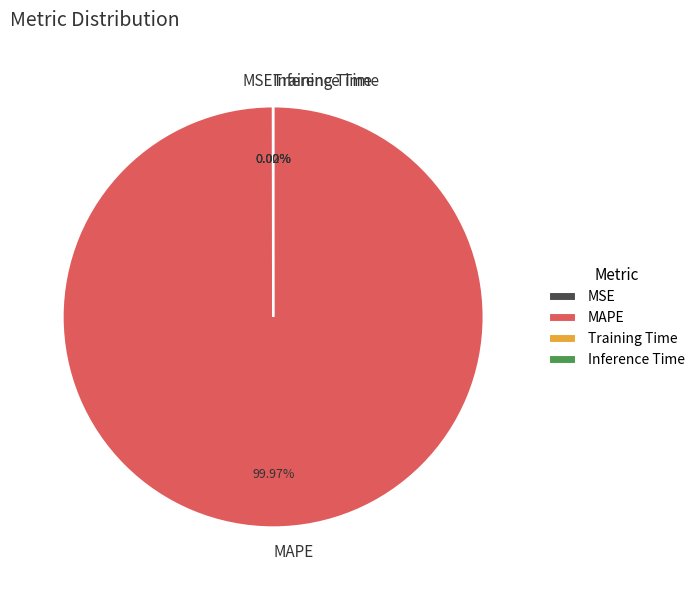

Which category accounts for the majority?

MAPE